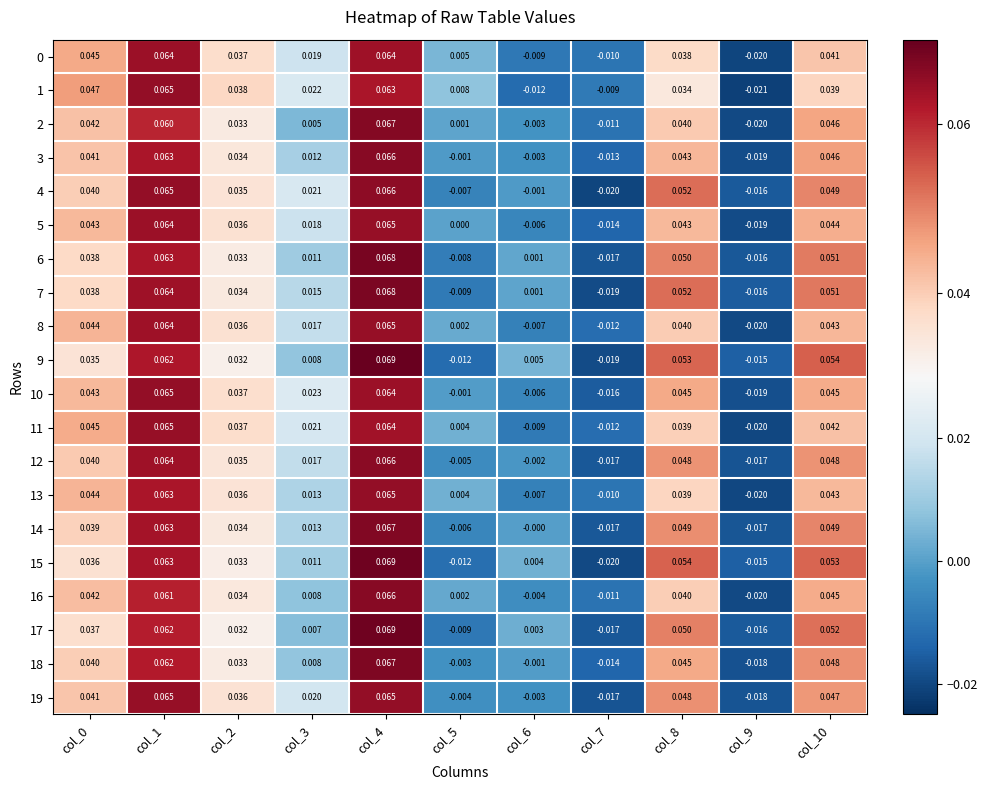

Which label corresponds to the largest value in the chart?

col_4